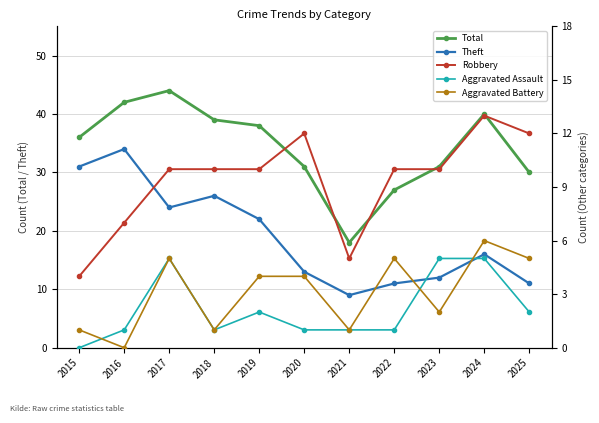

What is the average value of the Total series?

34